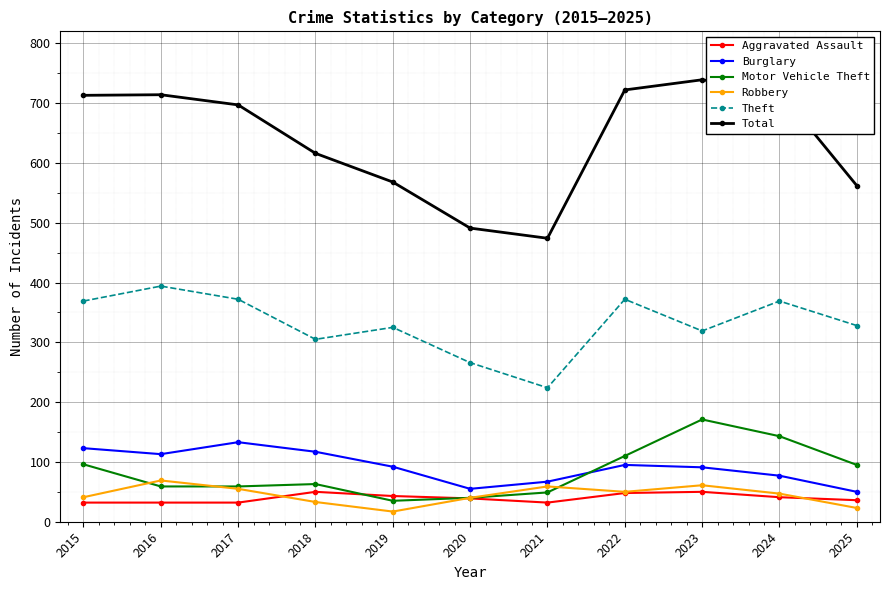

How many distinct data groups are displayed?

6